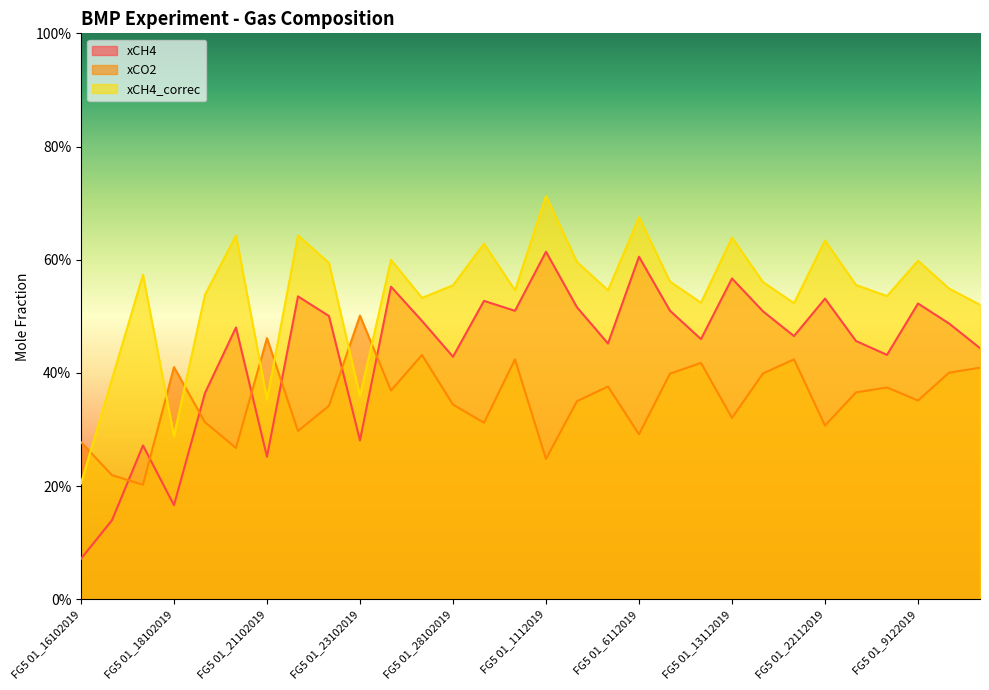

The value of xCO2 at FG10 01_21102019 is 0.3. True or false?

True